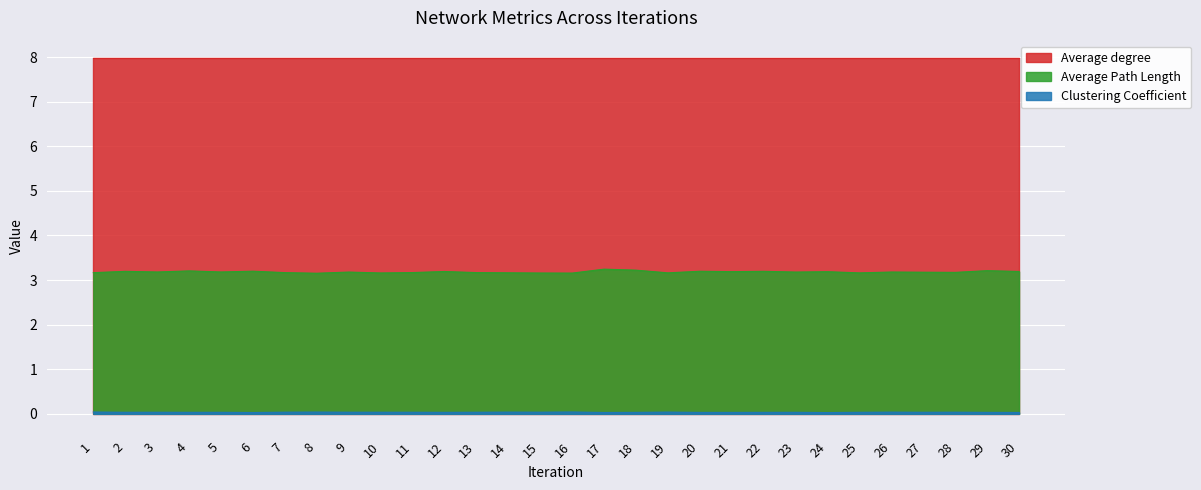

True or false: Average Path Length has more than 1 interior local peaks.

True